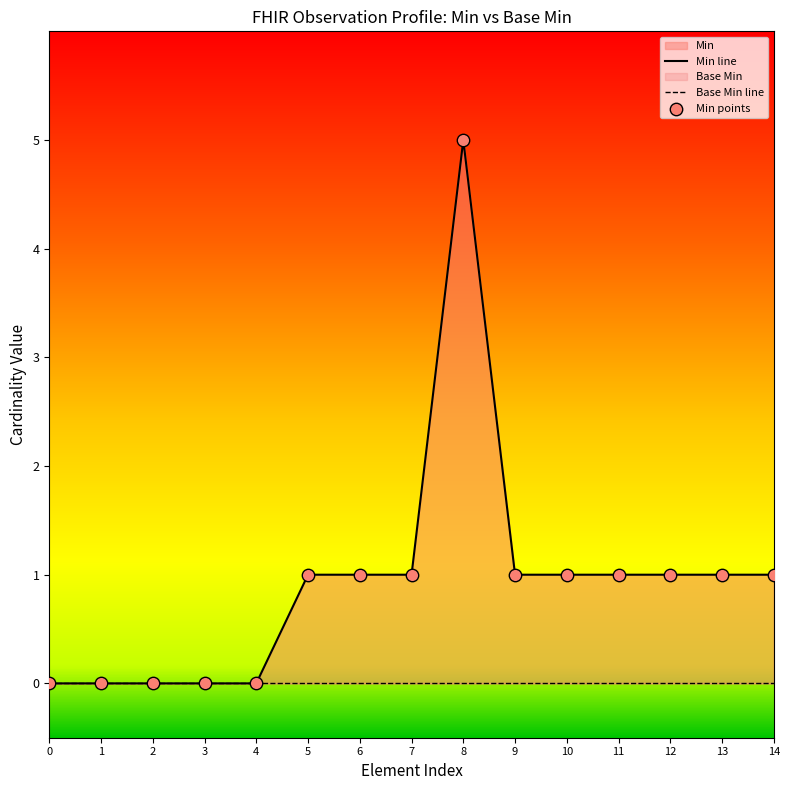

At how many categories does at least one series exceed 1?

1